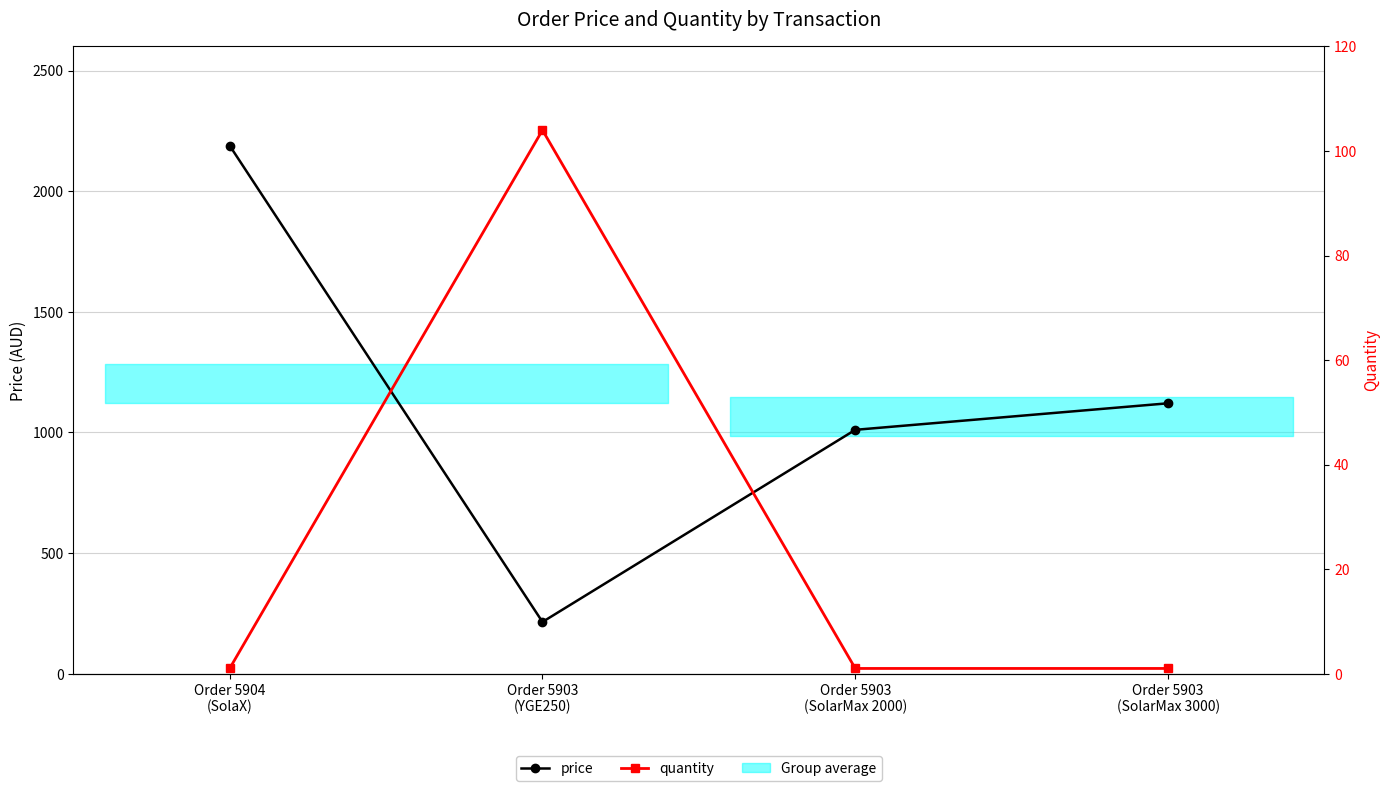

Rank the series by their average value, from highest to lowest.

price, quantity